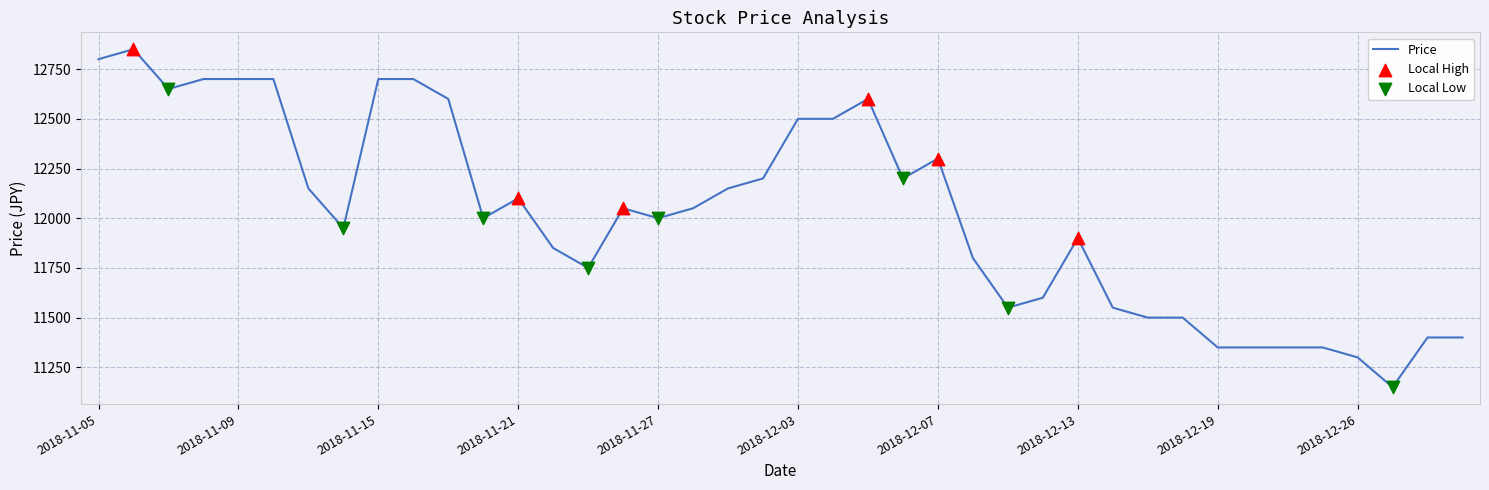

What is the smallest value displayed?

11150